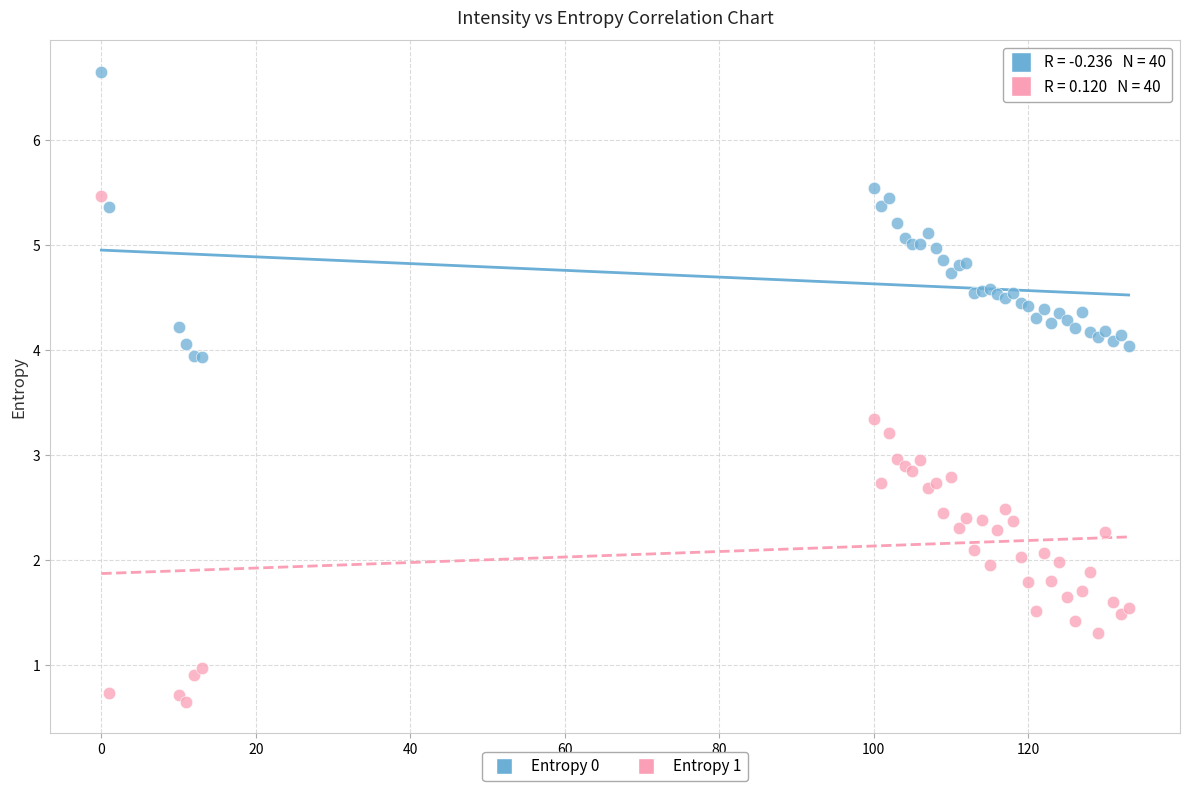

Which series has the largest Y range (max minus min)?

Entropy 1